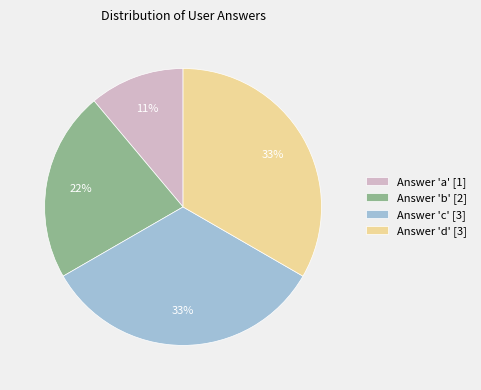

Does Answer 'a' [1] represent more than half of the total?

No